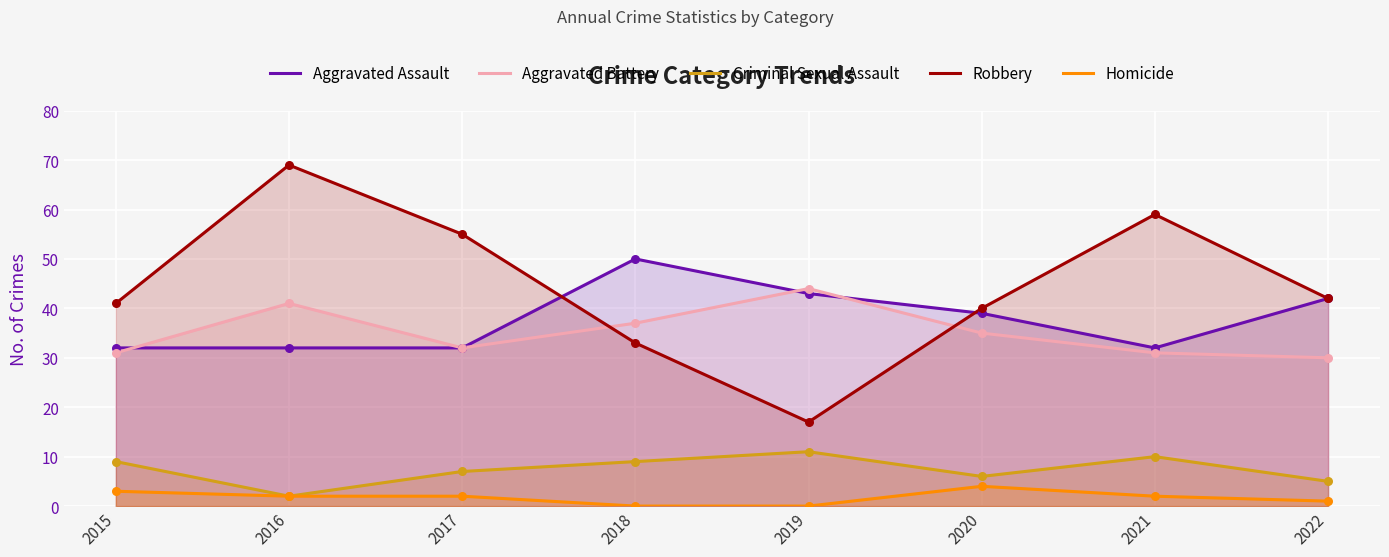

At which category is the sum across all series the highest?

2016